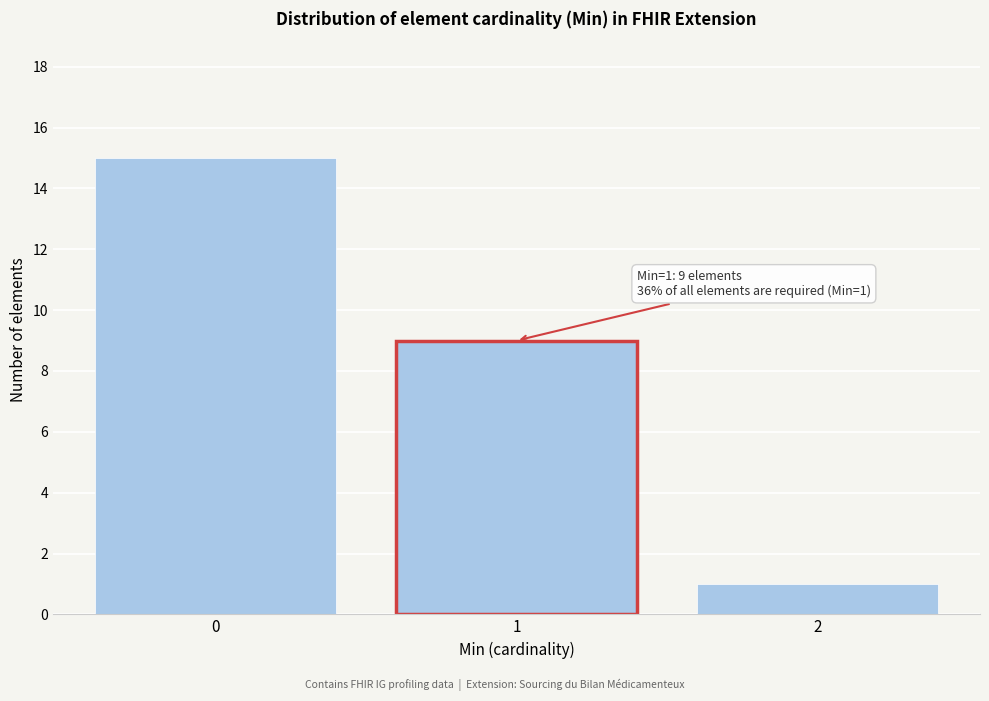

Reading left to right, transcribe all the data shown in this chart.

15	9	1